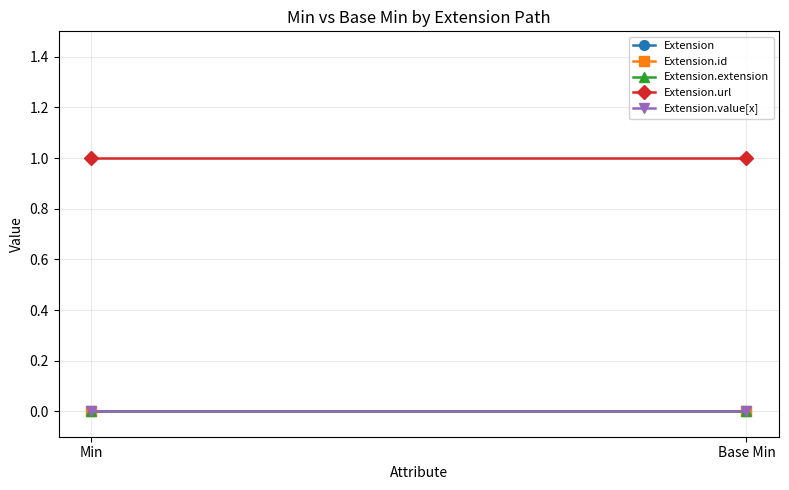

Is this an area chart (filled region under the line)?

No